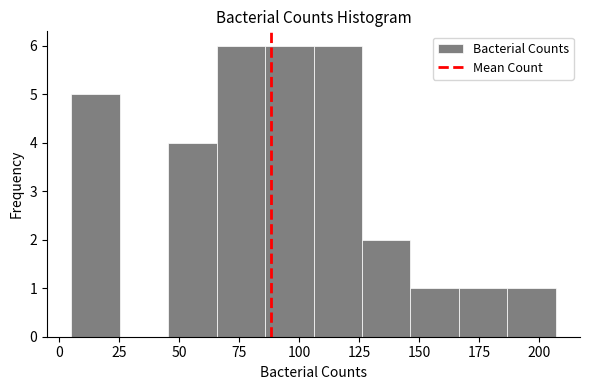

Reading left to right, list every bar in this chart as the range it spans on the x-axis followed by its height. Neither the bar edges nor the heights are printed on the chart, so give them approximately, as read against the axes.

5 to 25: 5
25 to 45: 0
45 to 65: 4
65 to 85: 6
85 to 105: 6
105 to 125: 6
125 to 145: 2
145 to 165: 1
165 to 185: 1
185 to 205: 1